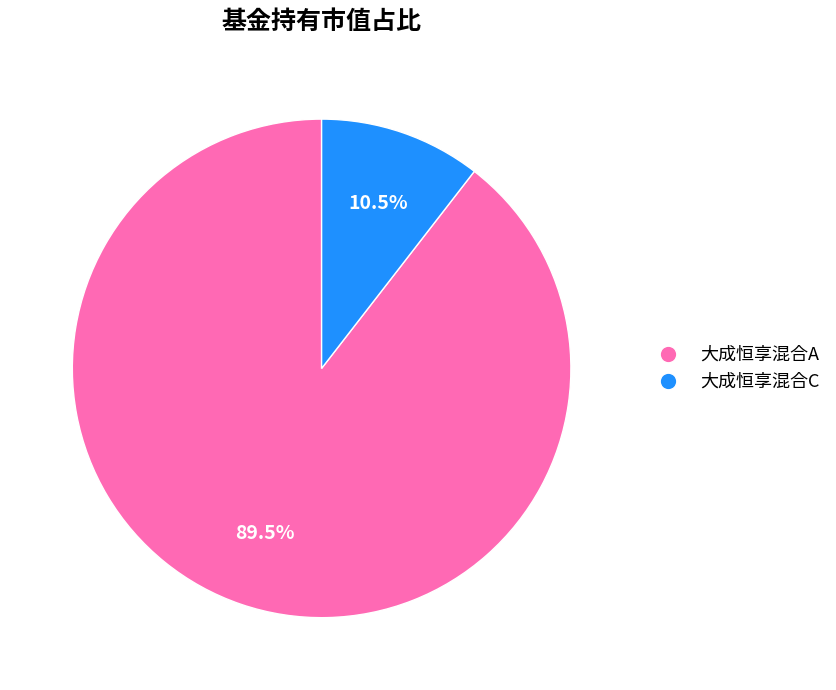

How many segments does this pie chart have?

2